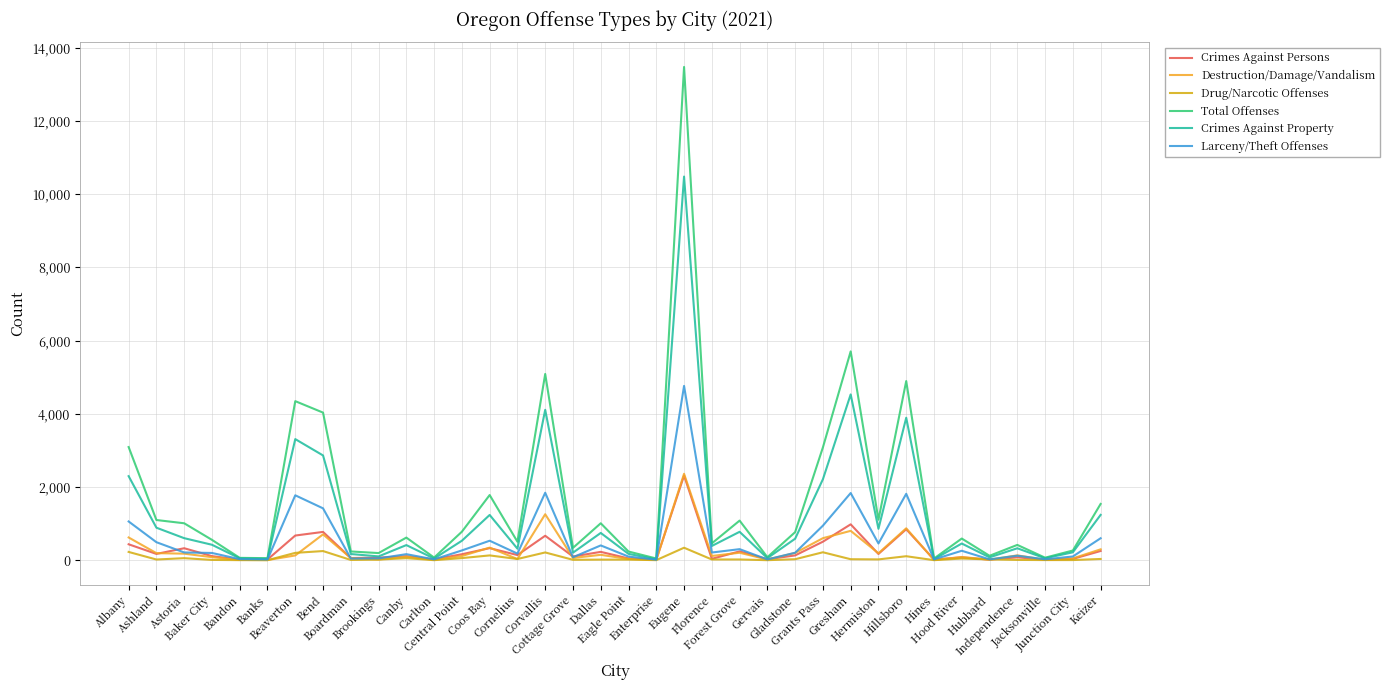

Which series has the largest total across all categories?

Total Offenses